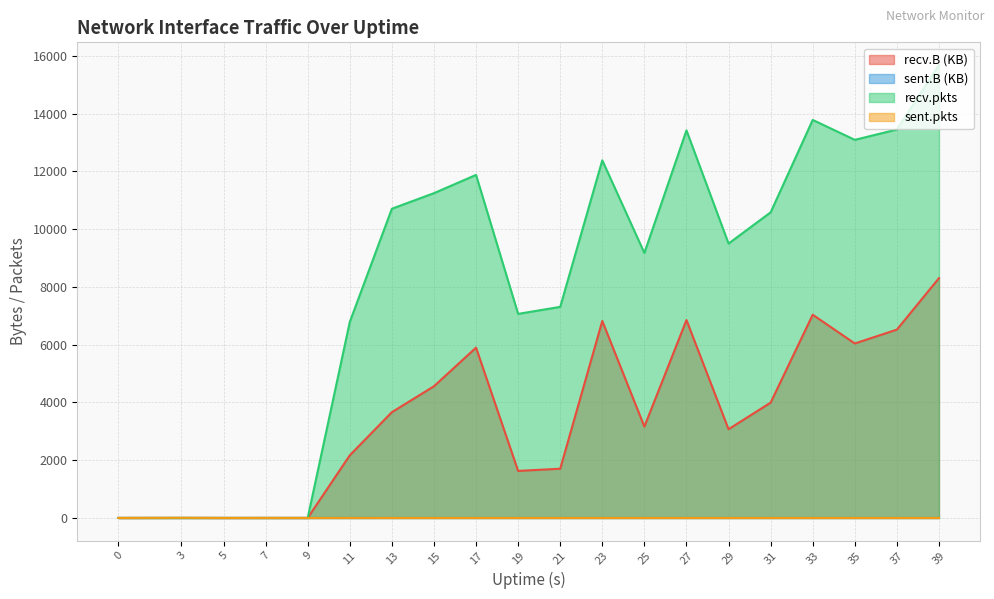

Is the value of recv.B at 29 greater than the value of sent.pkts at 17?

Yes